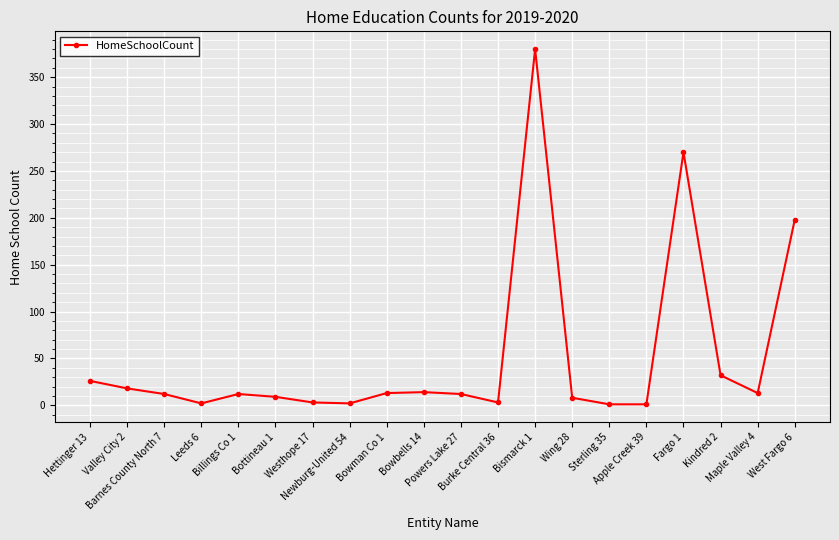

What is the greatest value displayed?

380